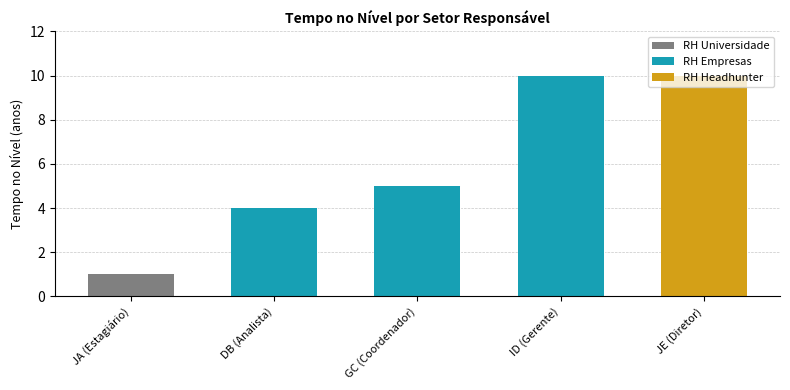

The chart shows a value of 1 at JA (Estagiário). True or false?

True